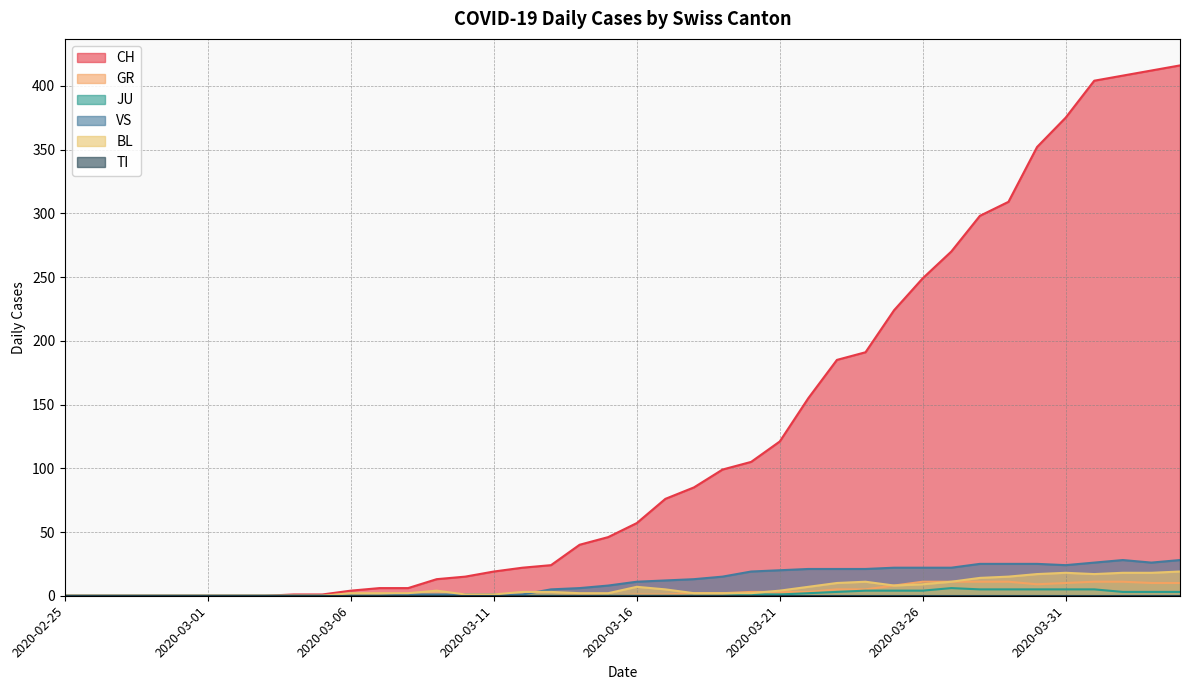

True or false: JU and CH cross at least once.

False